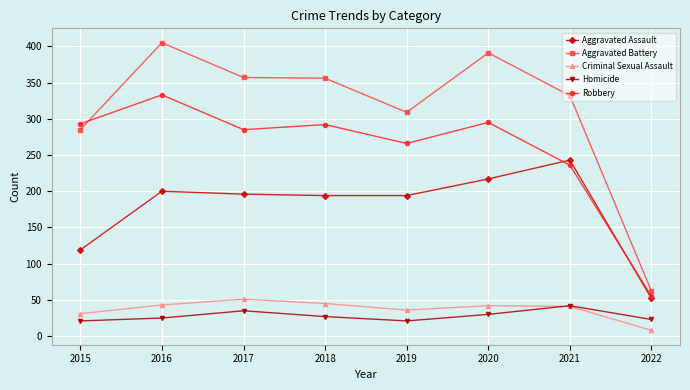

Which series has the largest range (max minus min)?

Aggravated Battery